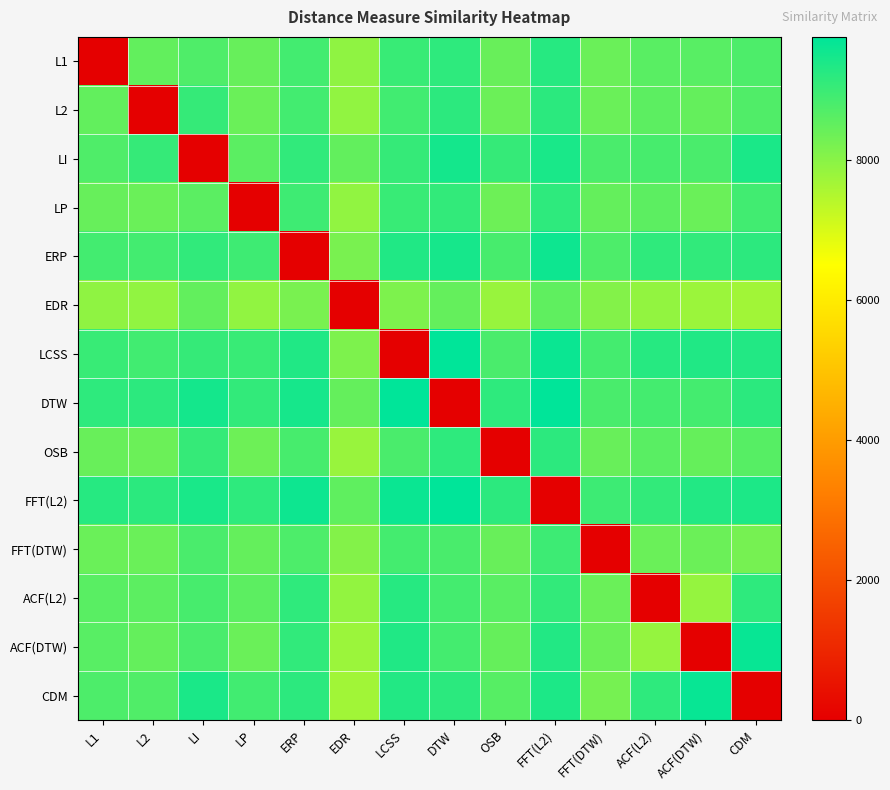

Reading right to left, list all the values displayed in this chart.

L1: CDM=8773	ACF(DTW)=8636	ACF(L2)=8619	FFT(DTW)=8400	FFT(L2)=9267	OSB=8413	DTW=9166	LCSS=9035	EDR=7918	ERP=8890	LP=8447	LI=8738	L2=8496	L1=0
L2: CDM=8719	ACF(DTW)=8487	ACF(L2)=8571	FFT(DTW)=8401	FFT(L2)=9197	OSB=8375	DTW=9174	LCSS=8909	EDR=7899	ERP=8898	LP=8408	LI=9068	L2=0	L1=8496
LI: CDM=9413	ACF(DTW)=8804	ACF(L2)=8836	FFT(DTW)=8805	FFT(L2)=9428	OSB=9068	DTW=9482	LCSS=9067	EDR=8499	ERP=9118	LP=8583	LI=0	L2=9068	L1=8738
LP: CDM=8920	ACF(DTW)=8402	ACF(L2)=8576	FFT(DTW)=8469	FFT(L2)=9161	OSB=8363	DTW=9110	LCSS=9031	EDR=7904	ERP=8959	LP=0	LI=8583	L2=8408	L1=8447
ERP: CDM=9182	ACF(DTW)=9129	ACF(L2)=9144	FFT(DTW)=8770	FFT(L2)=9582	OSB=8841	DTW=9463	LCSS=9345	EDR=8205	ERP=0	LP=8959	LI=9118	L2=8898	L1=8890
EDR: CDM=7699	ACF(DTW)=7772	ACF(L2)=7887	FFT(DTW)=8078	FFT(L2)=8534	OSB=7808	DTW=8483	LCSS=8150	EDR=0	ERP=8205	LP=7904	LI=8499	L2=7899	L1=7918
LCSS: CDM=9311	ACF(DTW)=9333	ACF(L2)=9264	FFT(DTW)=8884	FFT(L2)=9623	OSB=8800	DTW=9765	LCSS=0	EDR=8150	ERP=9345	LP=9031	LI=9067	L2=8909	L1=9035
DTW: CDM=9200	ACF(DTW)=8876	ACF(L2)=8871	FFT(DTW)=8818	FFT(L2)=9761	OSB=9165	DTW=0	LCSS=9765	EDR=8483	ERP=9463	LP=9110	LI=9482	L2=9174	L1=9166
OSB: CDM=8651	ACF(DTW)=8457	ACF(L2)=8606	FFT(DTW)=8417	FFT(L2)=9186	OSB=0	DTW=9165	LCSS=8800	EDR=7808	ERP=8841	LP=8363	LI=9068	L2=8375	L1=8413
FFT(L2): CDM=9396	ACF(DTW)=9322	ACF(L2)=9116	FFT(DTW)=8980	FFT(L2)=0	OSB=9186	DTW=9761	LCSS=9623	EDR=8534	ERP=9582	LP=9161	LI=9428	L2=9197	L1=9267
FFT(DTW): CDM=8244	ACF(DTW)=8382	ACF(L2)=8406	FFT(DTW)=0	FFT(L2)=8980	OSB=8417	DTW=8818	LCSS=8884	EDR=8078	ERP=8770	LP=8469	LI=8805	L2=8401	L1=8400
ACF(L2): CDM=9162	ACF(DTW)=7852	ACF(L2)=0	FFT(DTW)=8406	FFT(L2)=9116	OSB=8606	DTW=8871	LCSS=9264	EDR=7887	ERP=9144	LP=8576	LI=8836	L2=8571	L1=8619
ACF(DTW): CDM=9667	ACF(DTW)=0	ACF(L2)=7852	FFT(DTW)=8382	FFT(L2)=9322	OSB=8457	DTW=8876	LCSS=9333	EDR=7772	ERP=9129	LP=8402	LI=8804	L2=8487	L1=8636
CDM: CDM=0	ACF(DTW)=9667	ACF(L2)=9162	FFT(DTW)=8244	FFT(L2)=9396	OSB=8651	DTW=9200	LCSS=9311	EDR=7699	ERP=9182	LP=8920	LI=9413	L2=8719	L1=8773